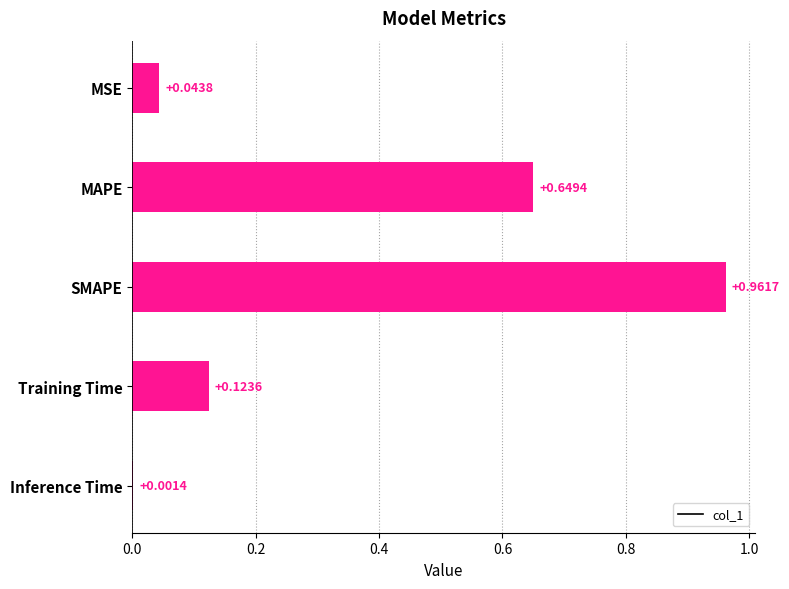

What is the sum of all values?

1.8